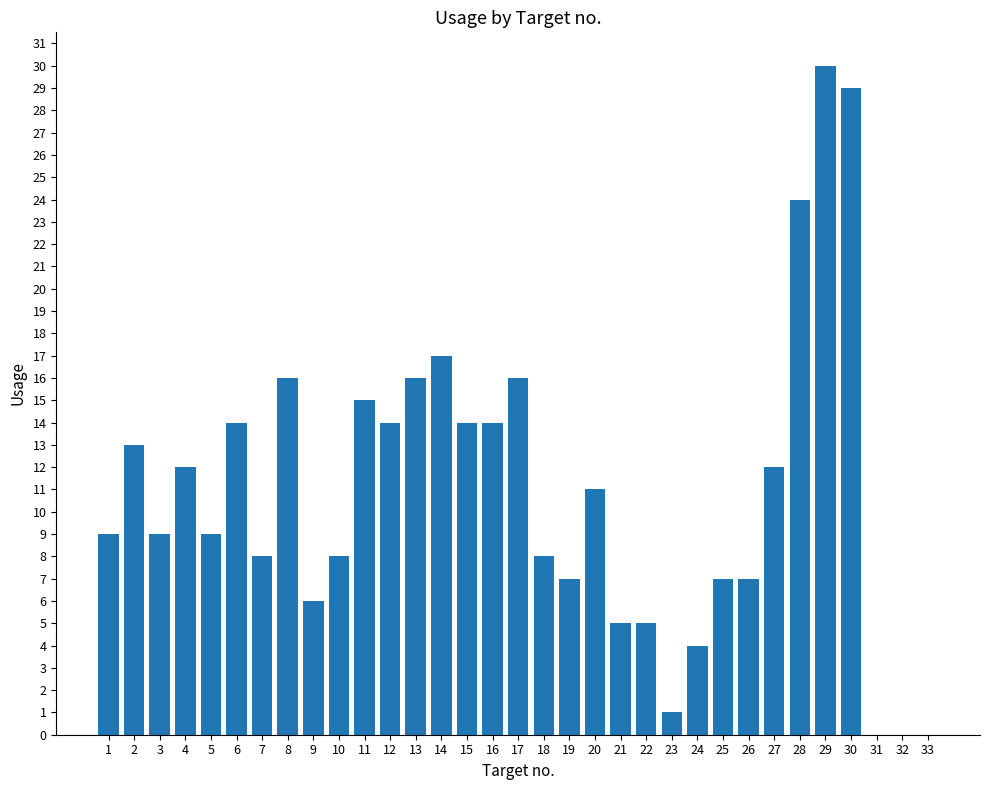

Which label corresponds to the largest value in the chart?

29